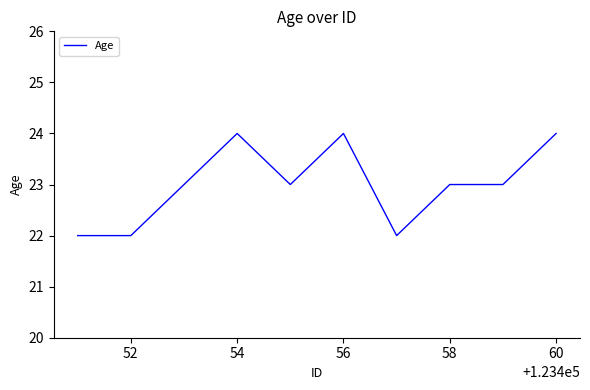

What is the maximum value shown in the chart?

24